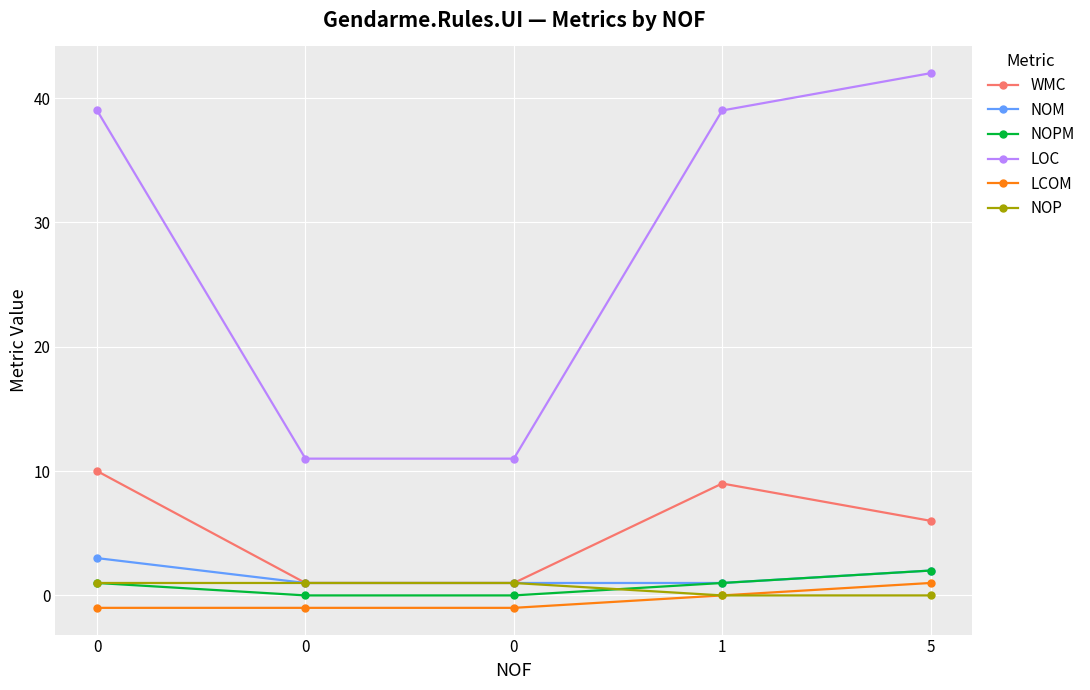

Count the LCOM values in the range -1 to 0.

4